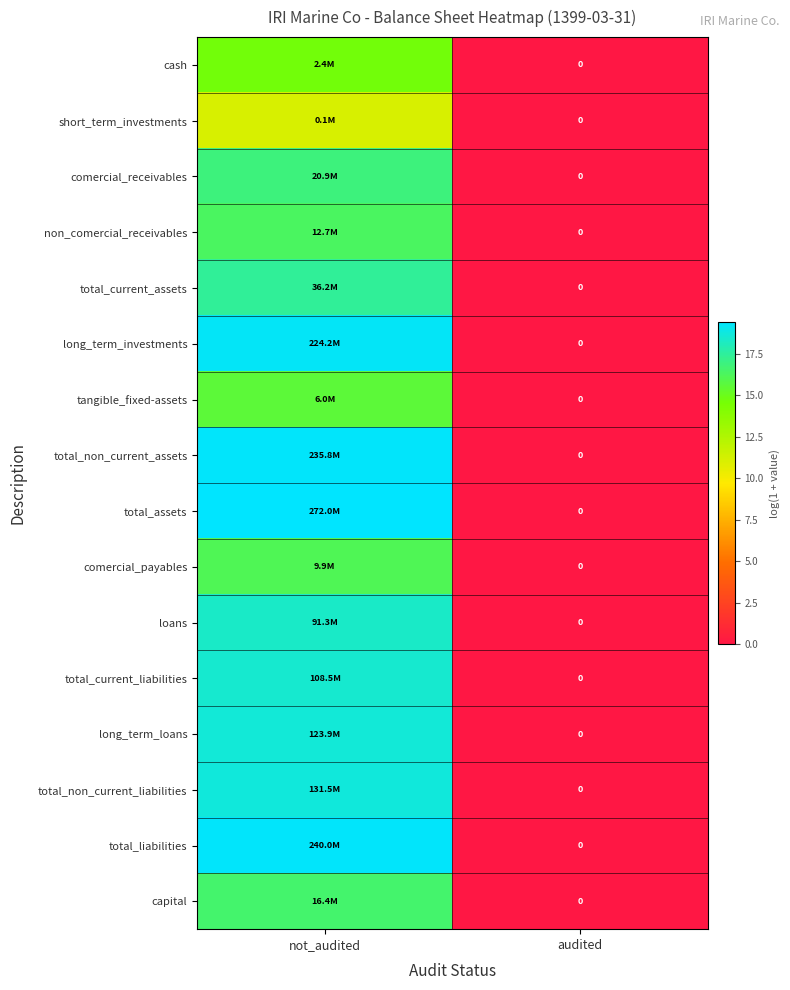

The value of cash at audited is 0.0. True or false?

True